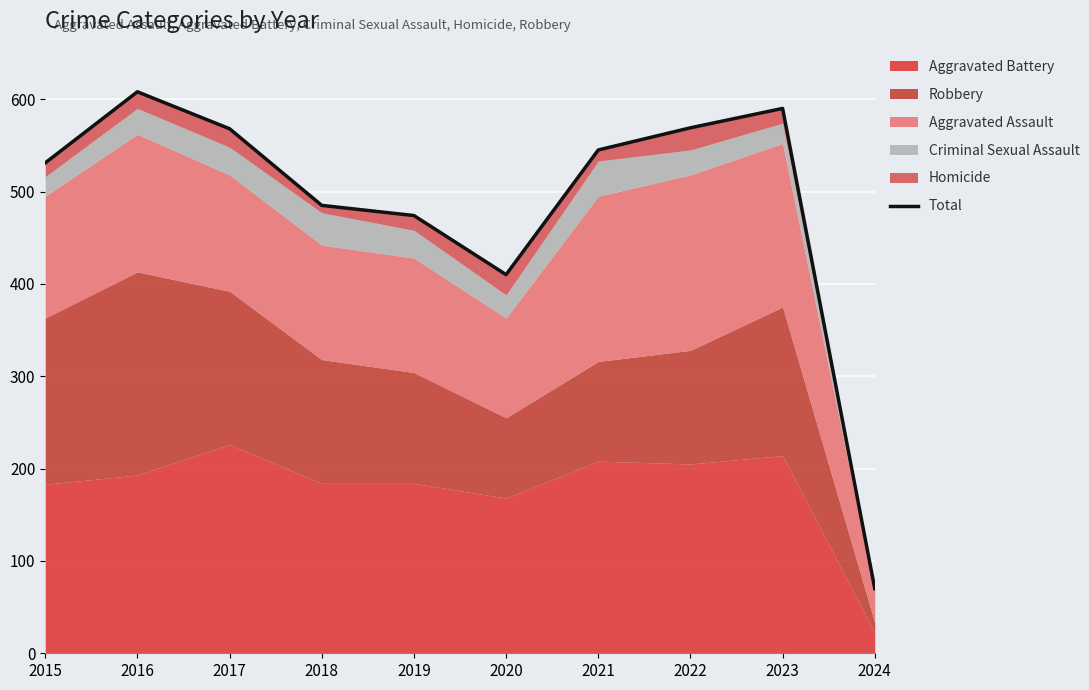

What is the smallest value displayed?

70